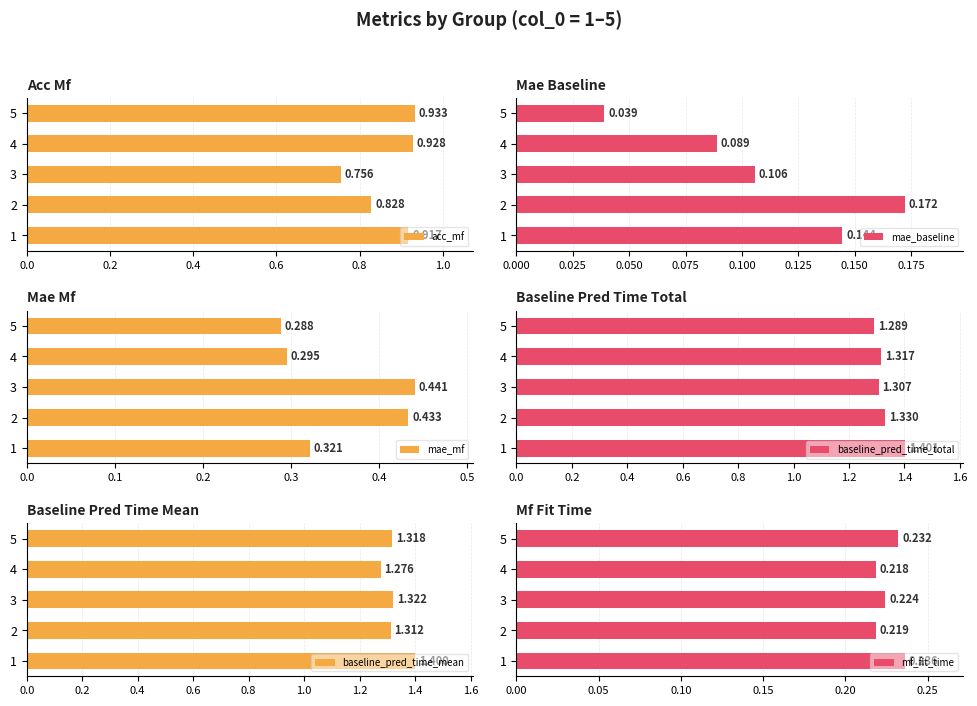

Is it true that mf_fit_time equals 0.3 at 5?

False